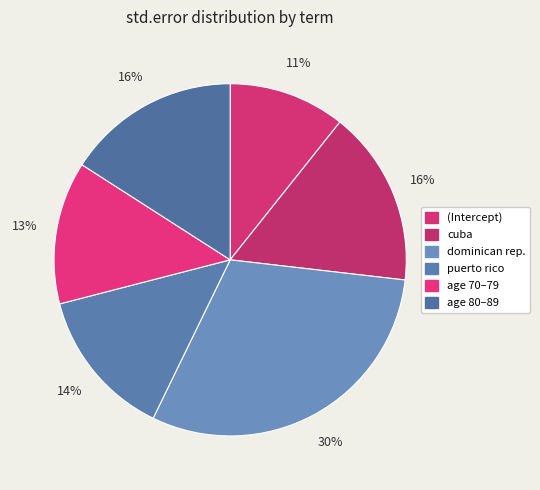

How many segments does this pie chart have?

6